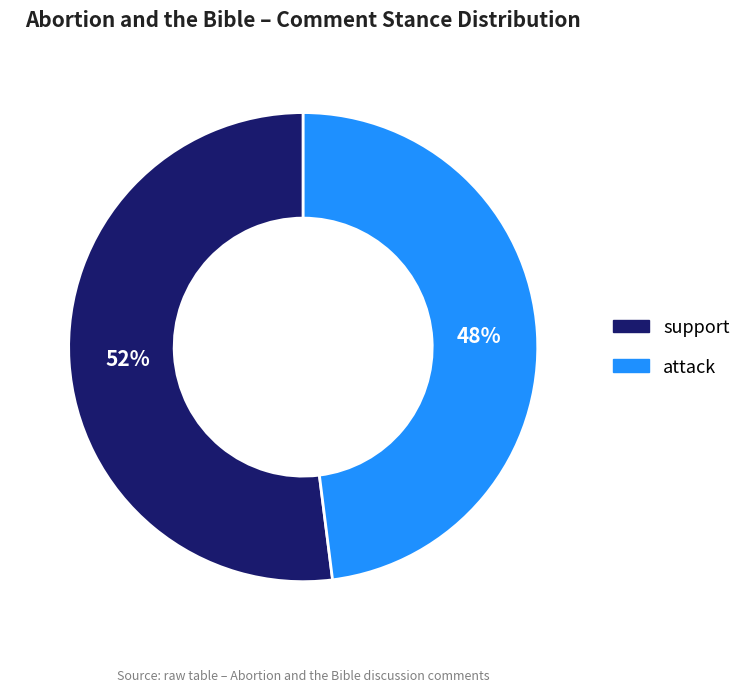

Rank the categories by value from highest to lowest.

support, attack